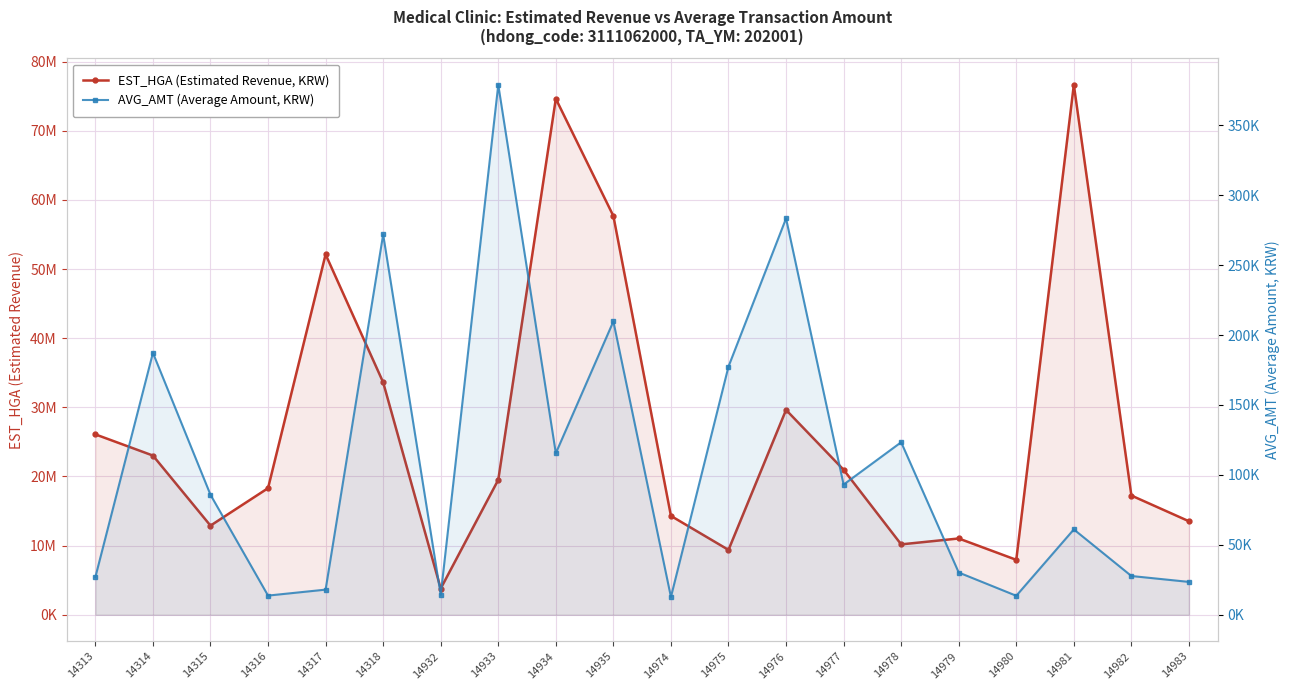

How many lines are shown in the chart?

2